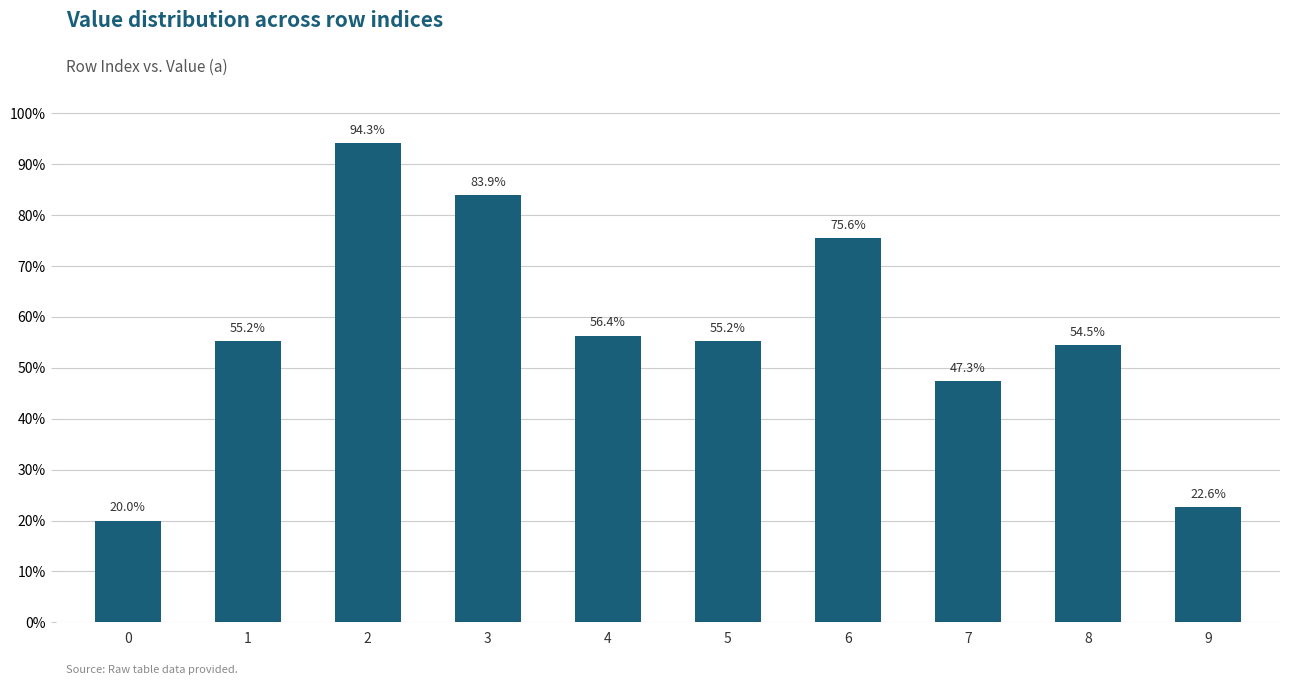

The chart shows a value of 0.9 at 4. True or false?

False